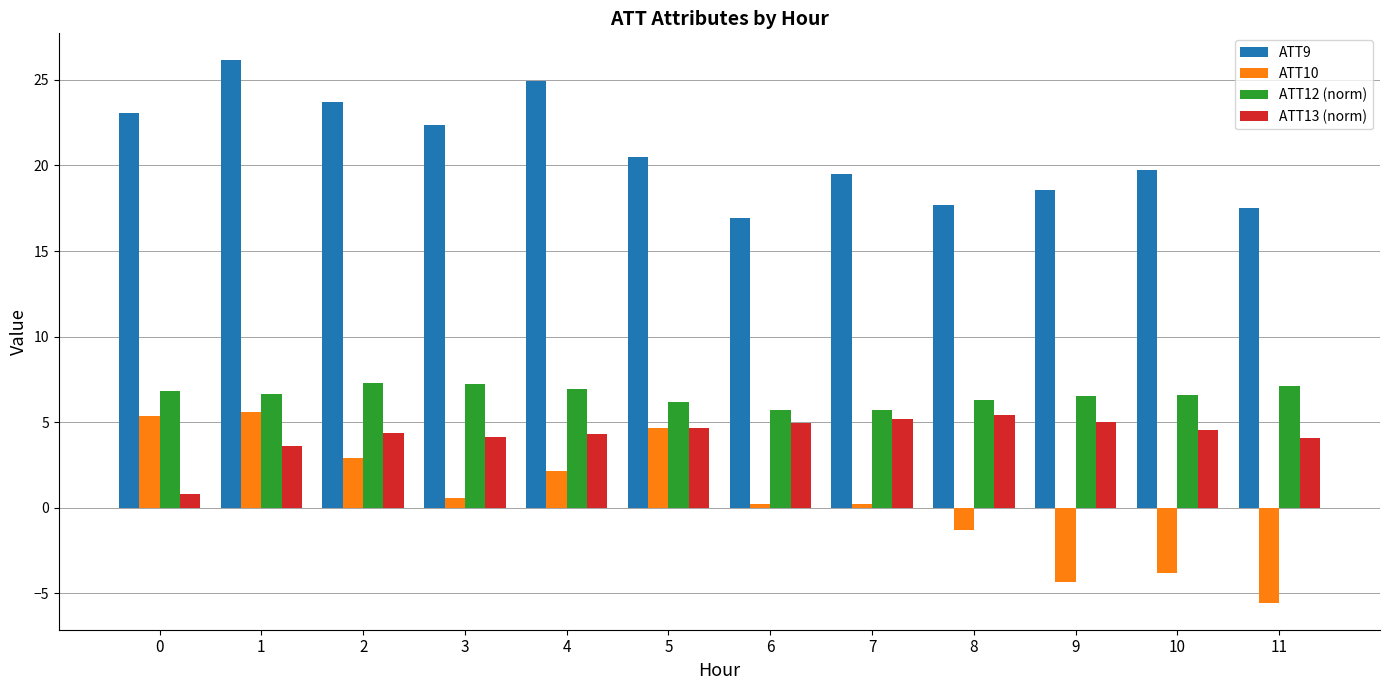

Which series has the widest spread of values?

ATT10